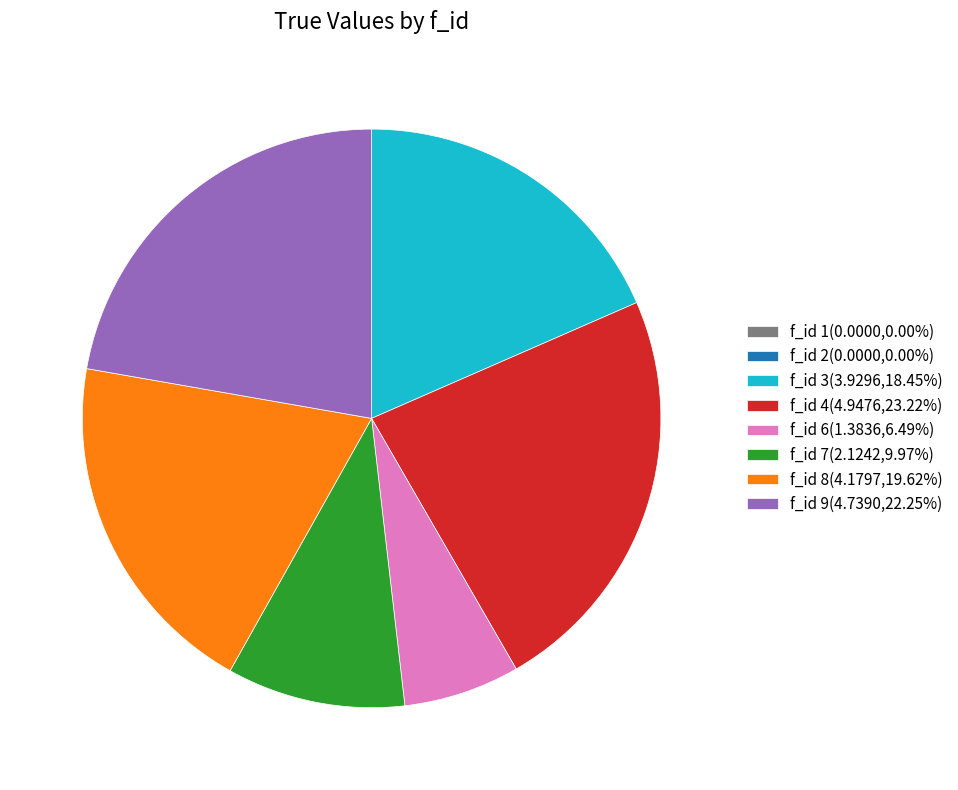

Do f_id 4(4.9476,23.22%) and f_id 6(1.3836,6.49%) together represent more than half of the pie?

No